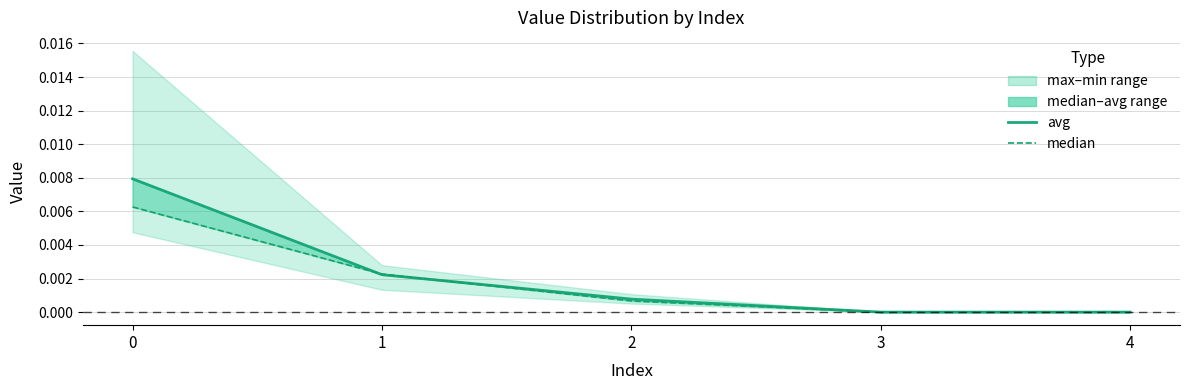

Is it true that avg equals 0.0 at 2?

False